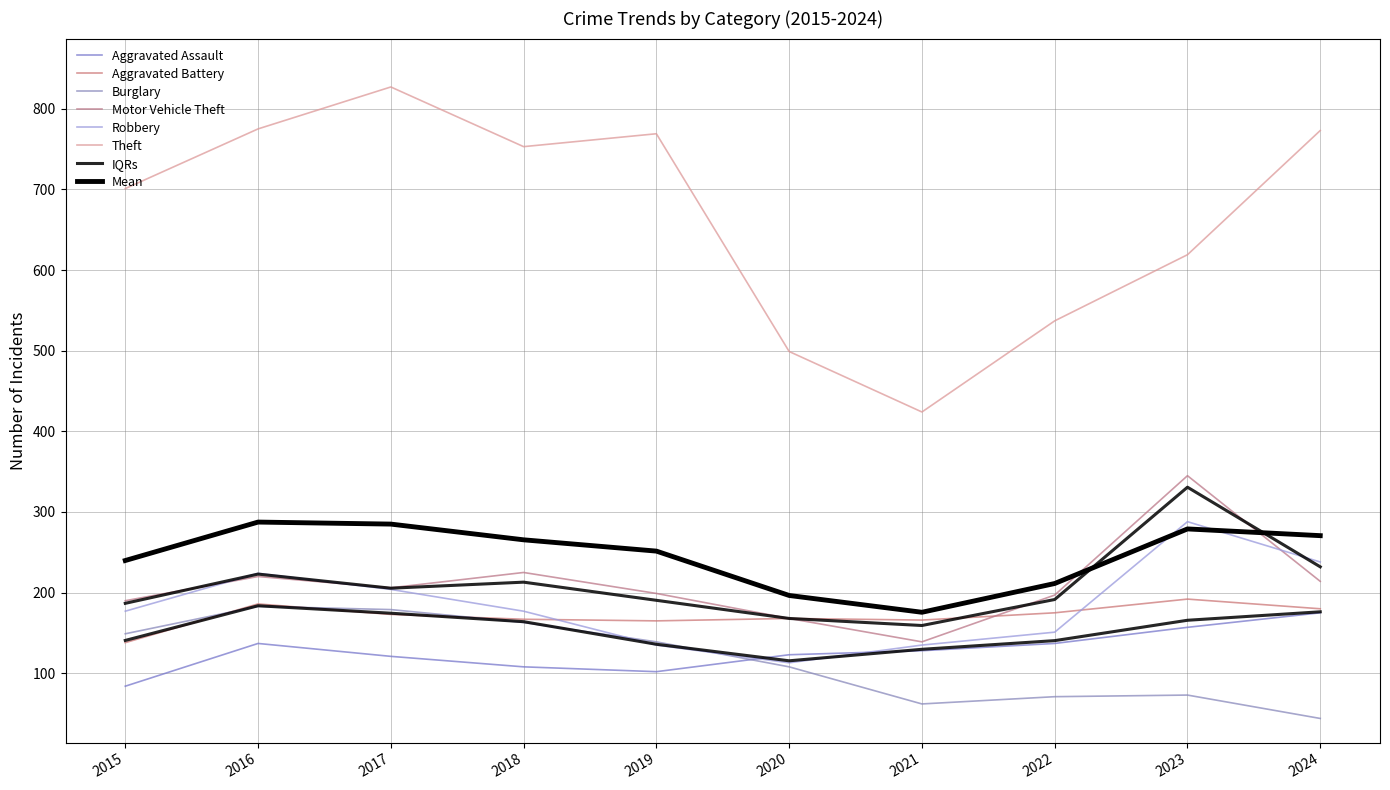

Which category has the highest value in the Motor Vehicle Theft series?

2023